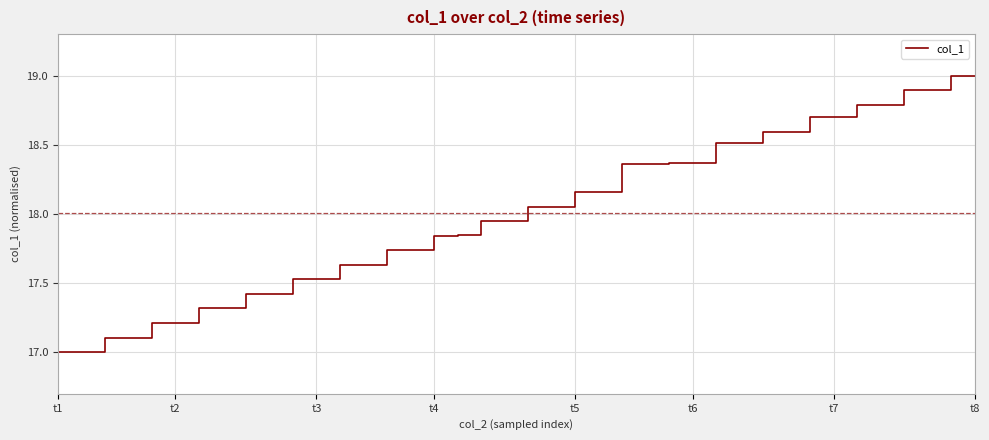

What is the difference between the maximum and minimum values?

2.0